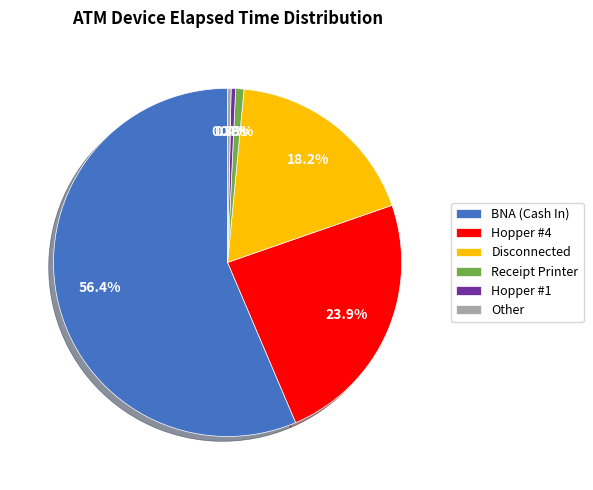

Combined, what portion of the pie is Receipt Printer and BNA (Cash In)?

57.2%